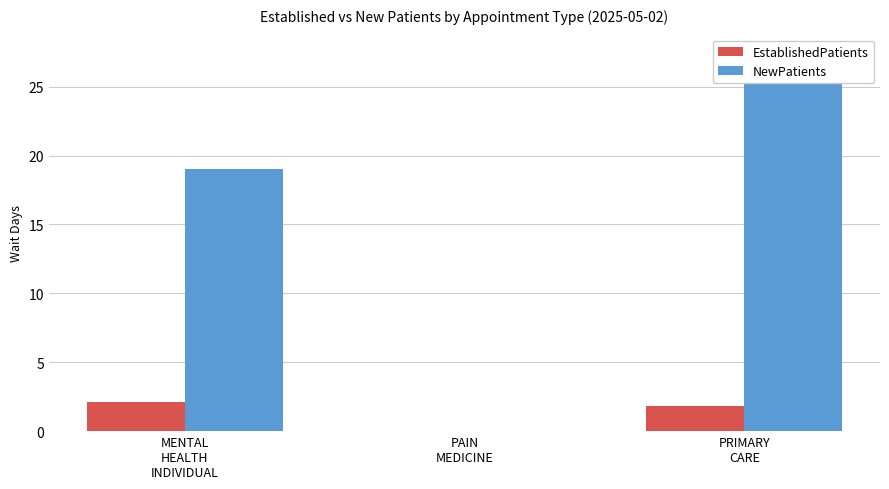

What is the maximum value for EstablishedPatients?

2.1